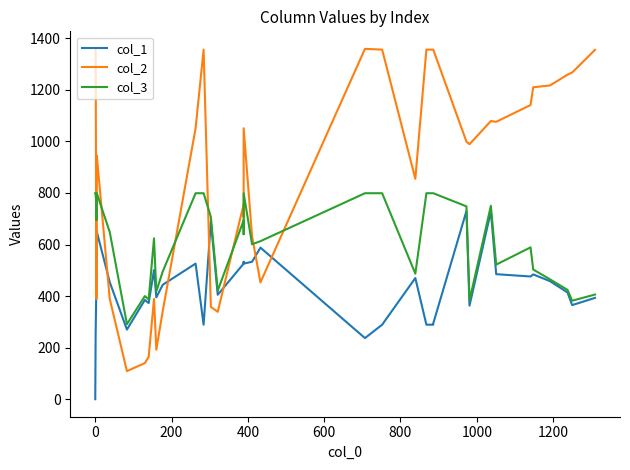

Which series has the largest range (max minus min)?

col_2